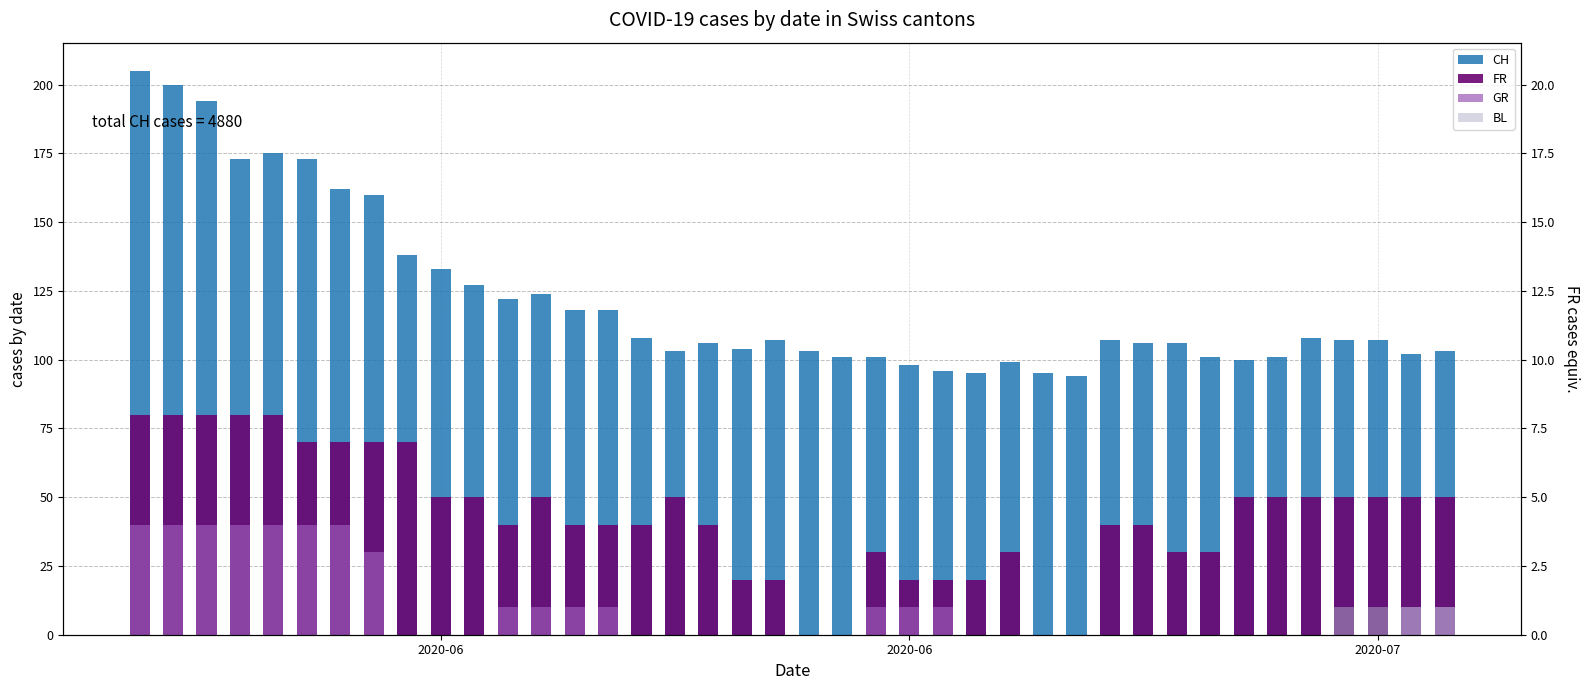

How many groups of bars are there?

40